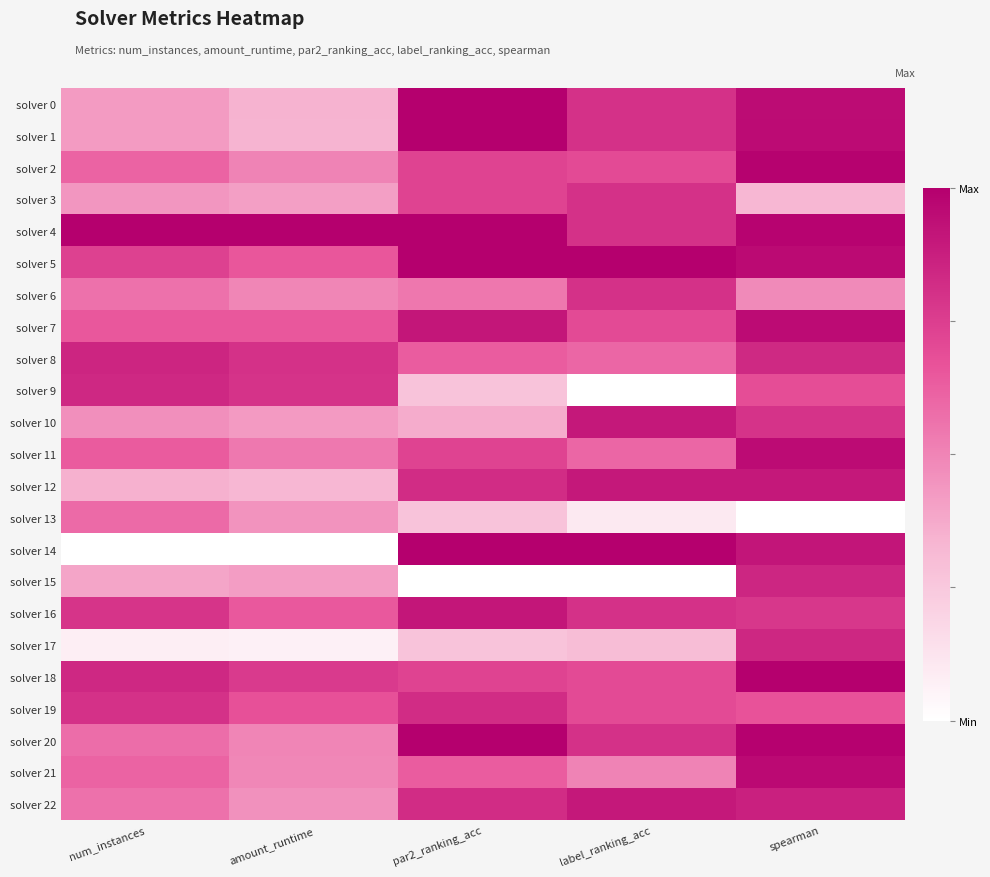

At how many categories does at least one series exceed 0?

5